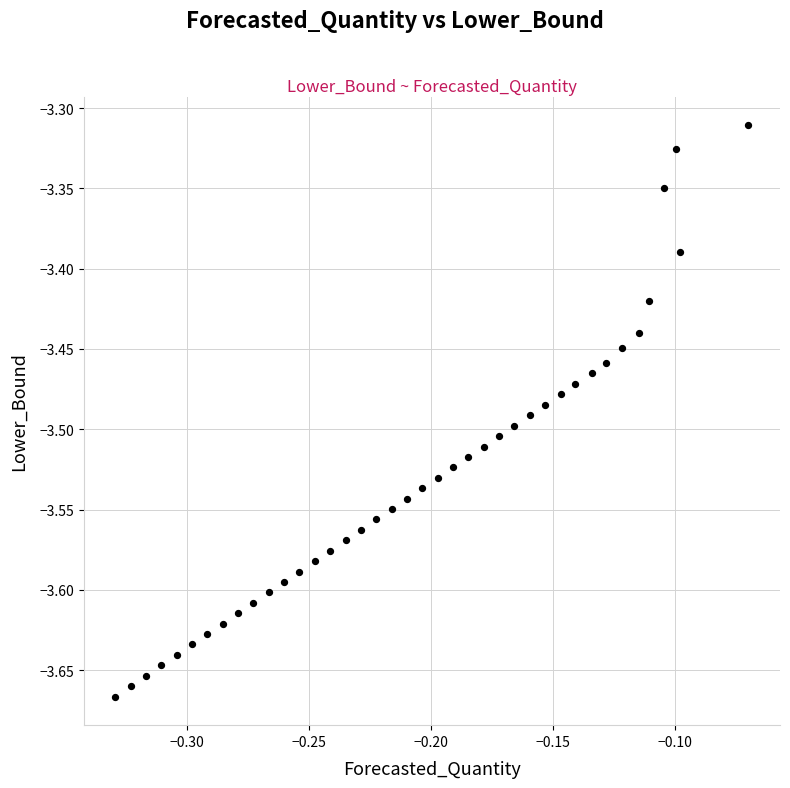

What is the range of X values (max minus min)?

0.3